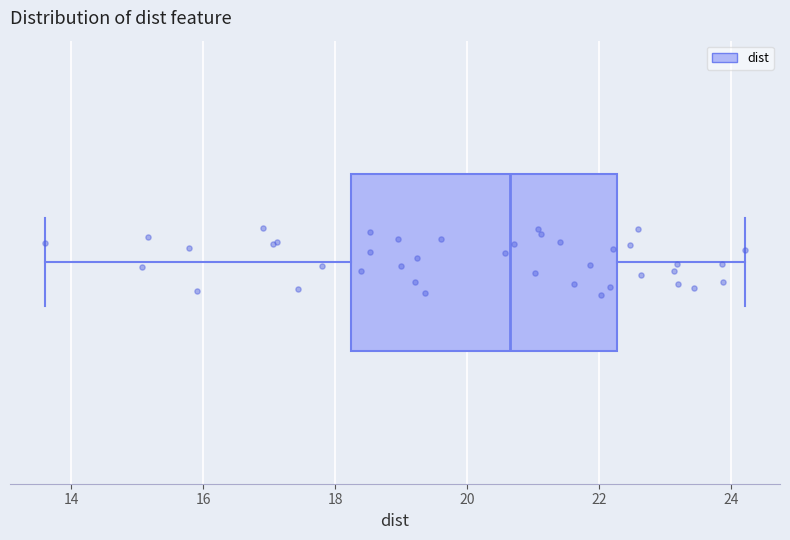

Where does the left whisker of the box end on the x-axis? The values are not printed on the chart, so give them approximately, as read against the axis.

13.6